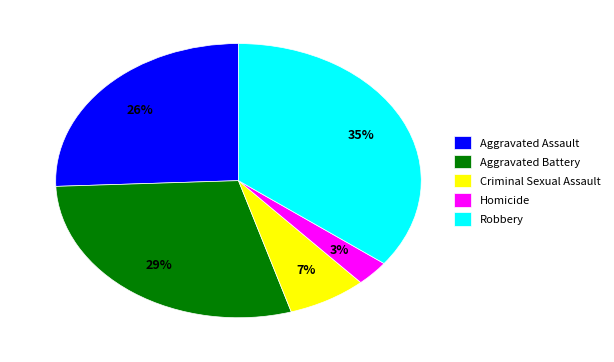

How many slices are in this pie chart?

5